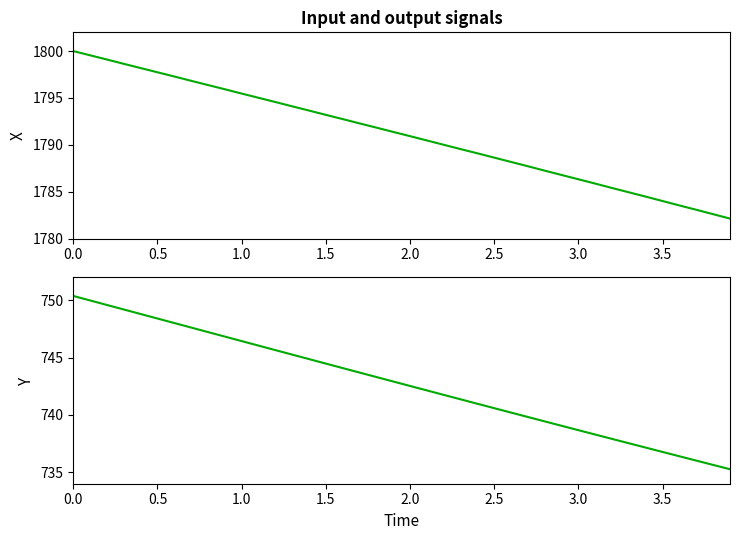

At which label is X closest to 1791?

2.0